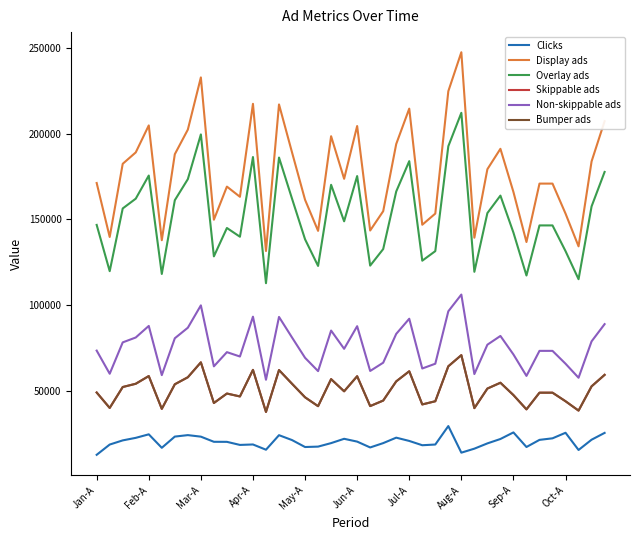

Does the chart display data point markers on the line(s)?

No